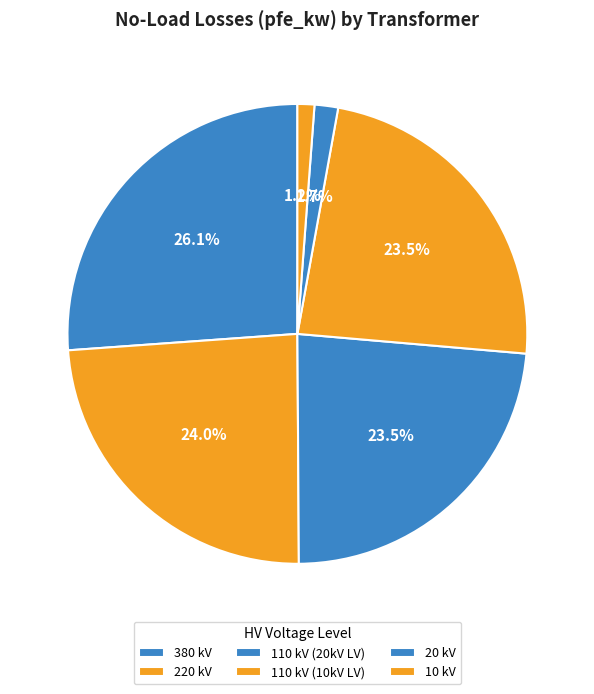

Is there any slice that represents more than half of the pie?

No